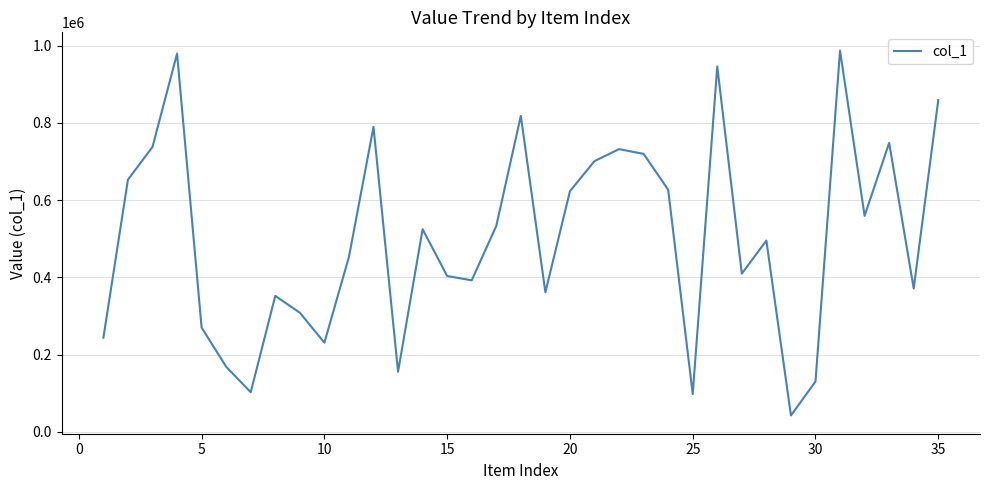

What is the difference between the maximum and minimum values?

945228